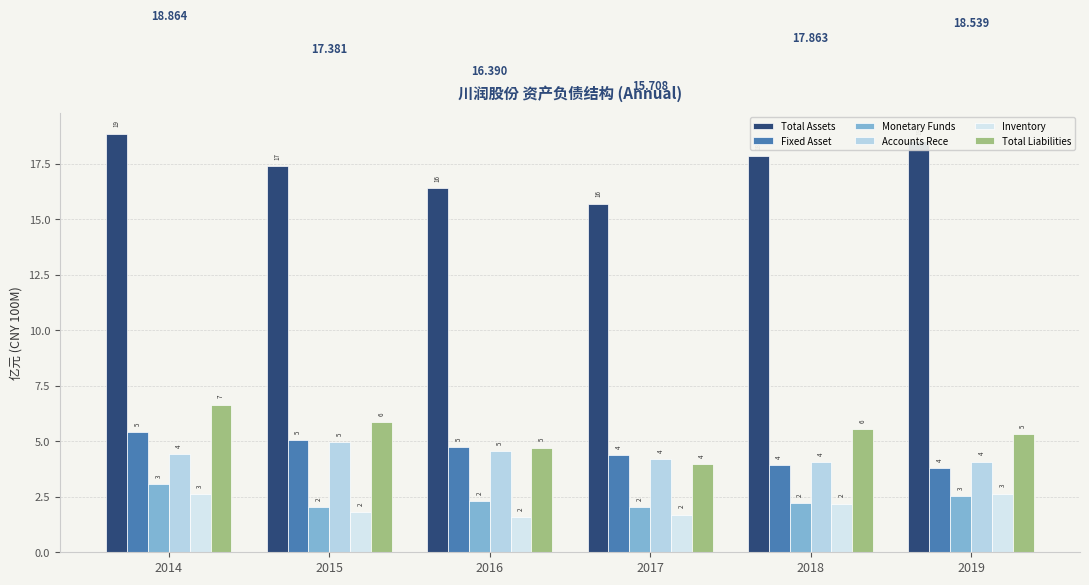

What is the value of the Fixed Asset bar at the 6th from the left?

3.8